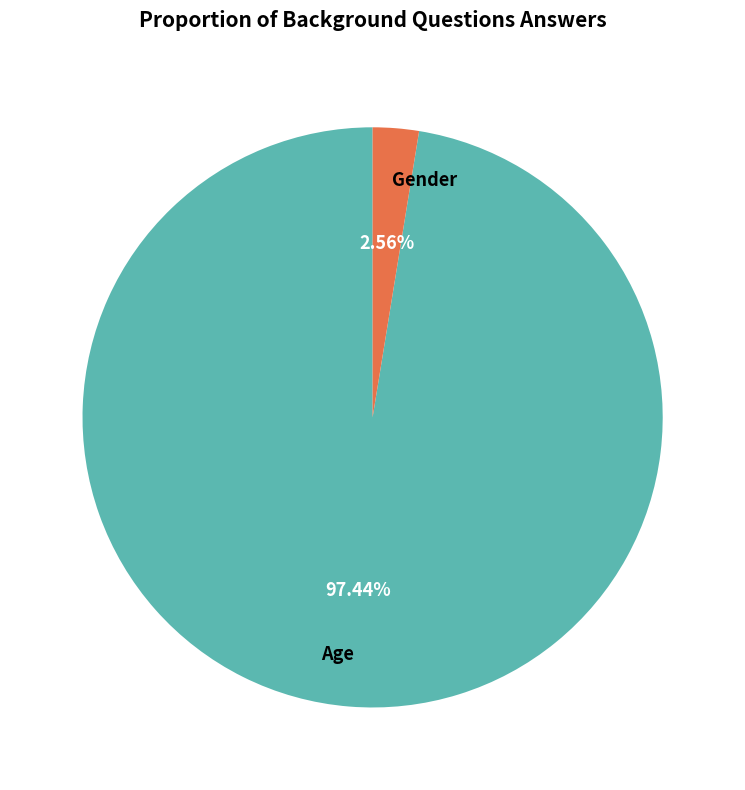

What is the smallest slice in the pie chart?

Gender